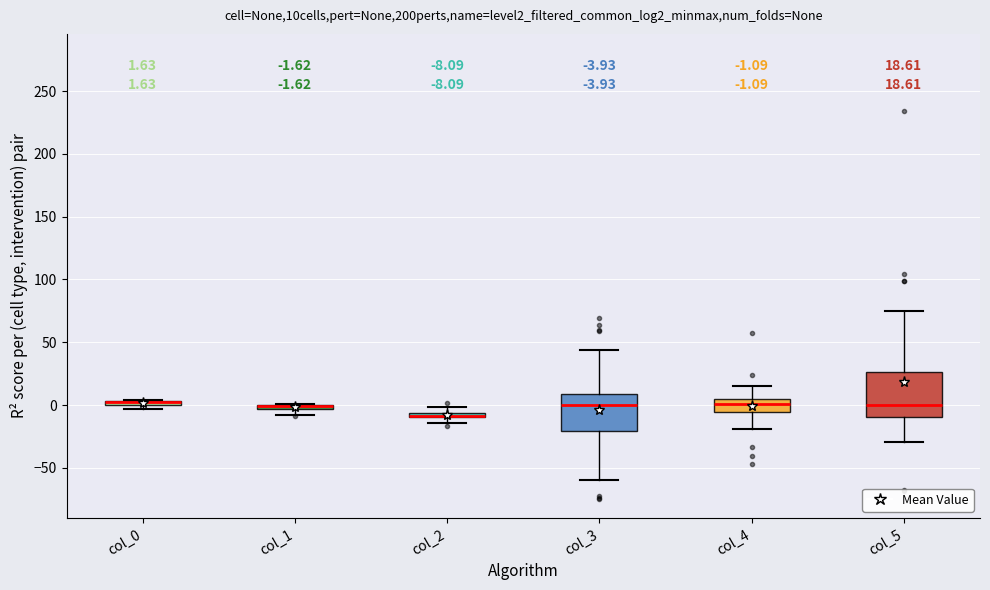

Comparing the boxes themselves (not the whiskers), which one is the tallest?

col_5